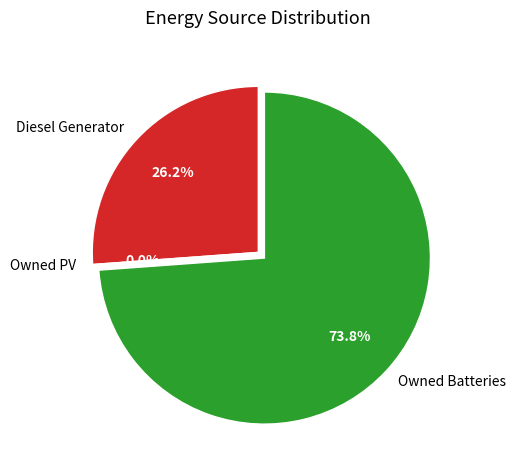

Does Owned Batteries account for over 50% of the chart?

Yes